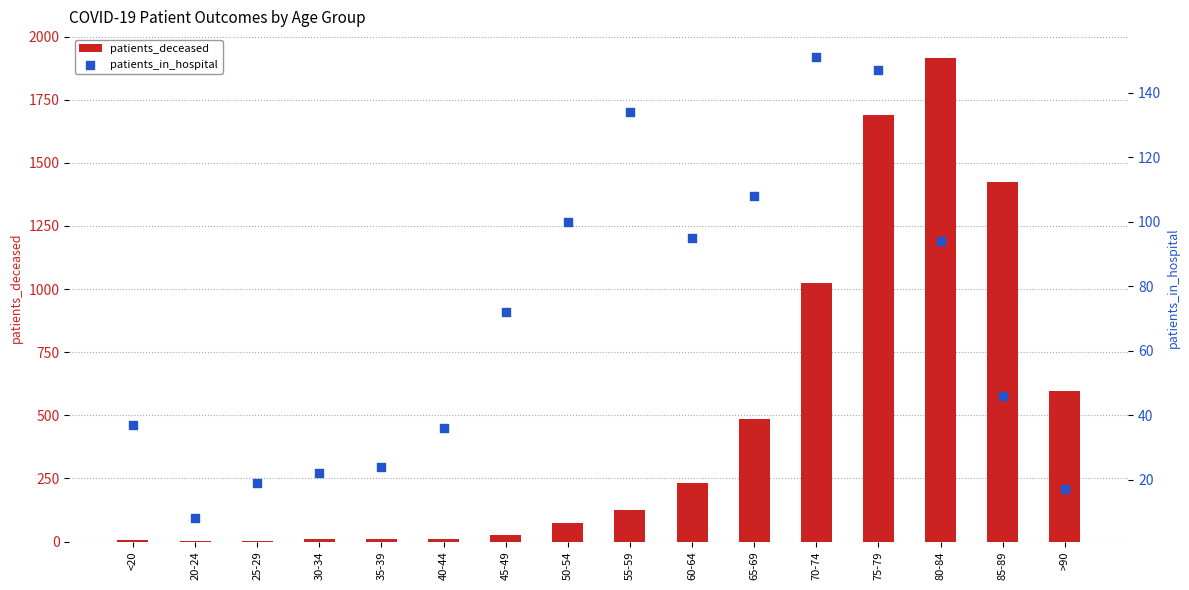

At how many categories does at least one series exceed 1544?

2